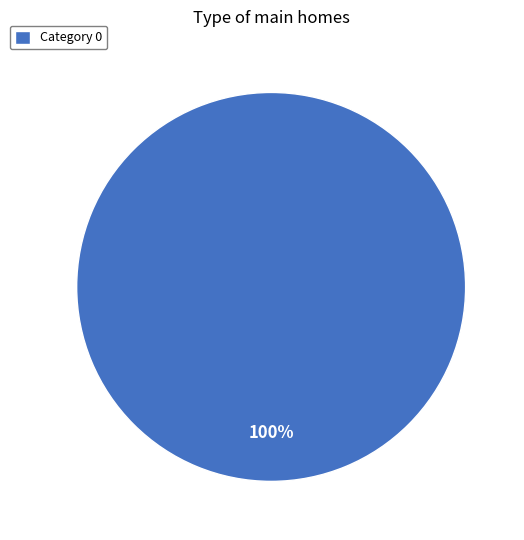

Is there a majority slice in this chart?

Yes